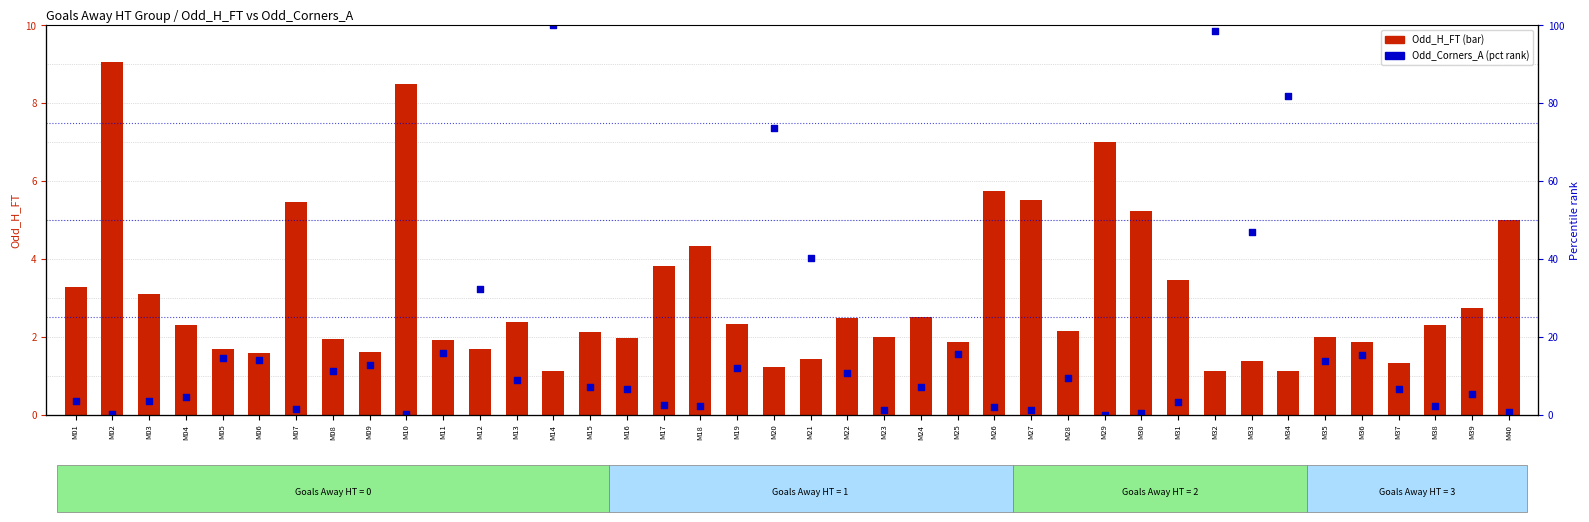

Is the value of Odd_Corners_A (pct) at M36 greater than the value of Odd_H_FT at M16?

Yes